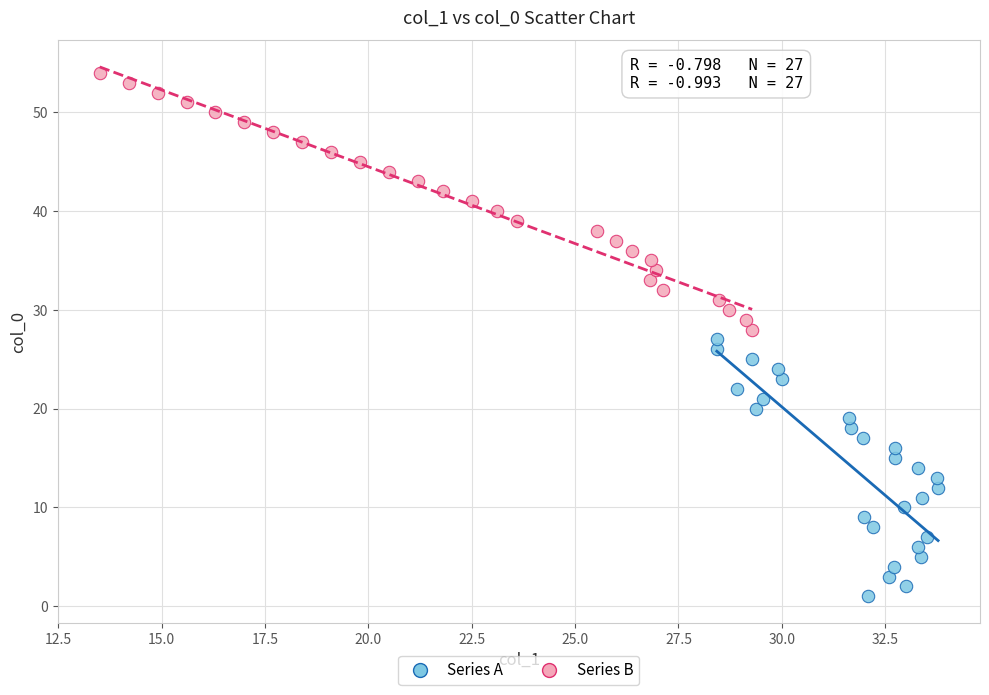

Which series contains the highest Y value?

Series B